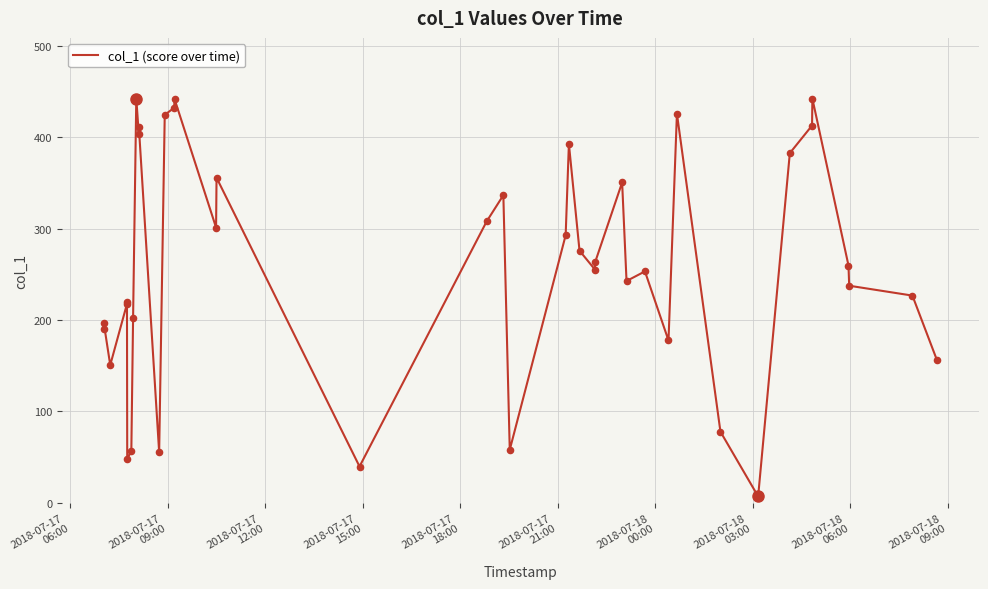

What is the greatest value displayed?

442.5